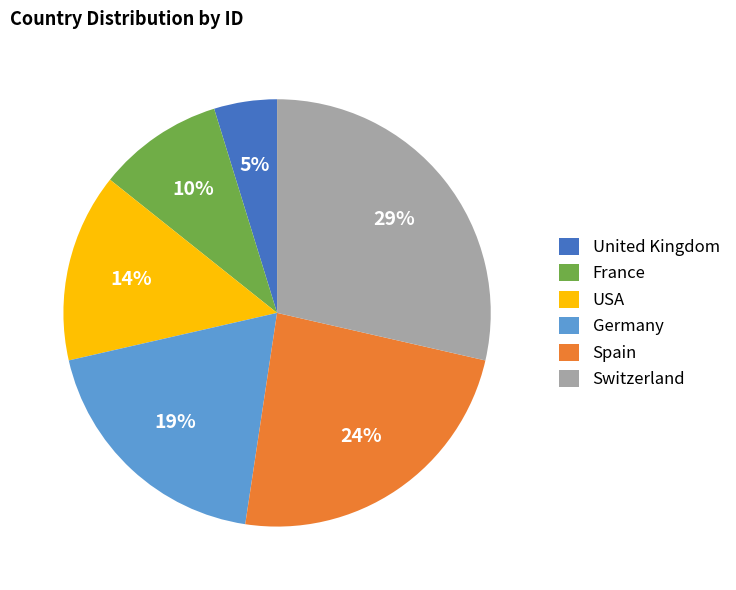

Which category has the biggest portion of the pie?

Switzerland